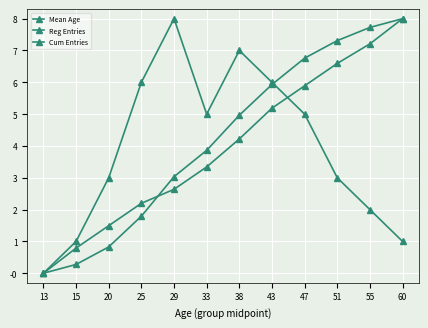

Does the chart have visible grid lines?

Yes